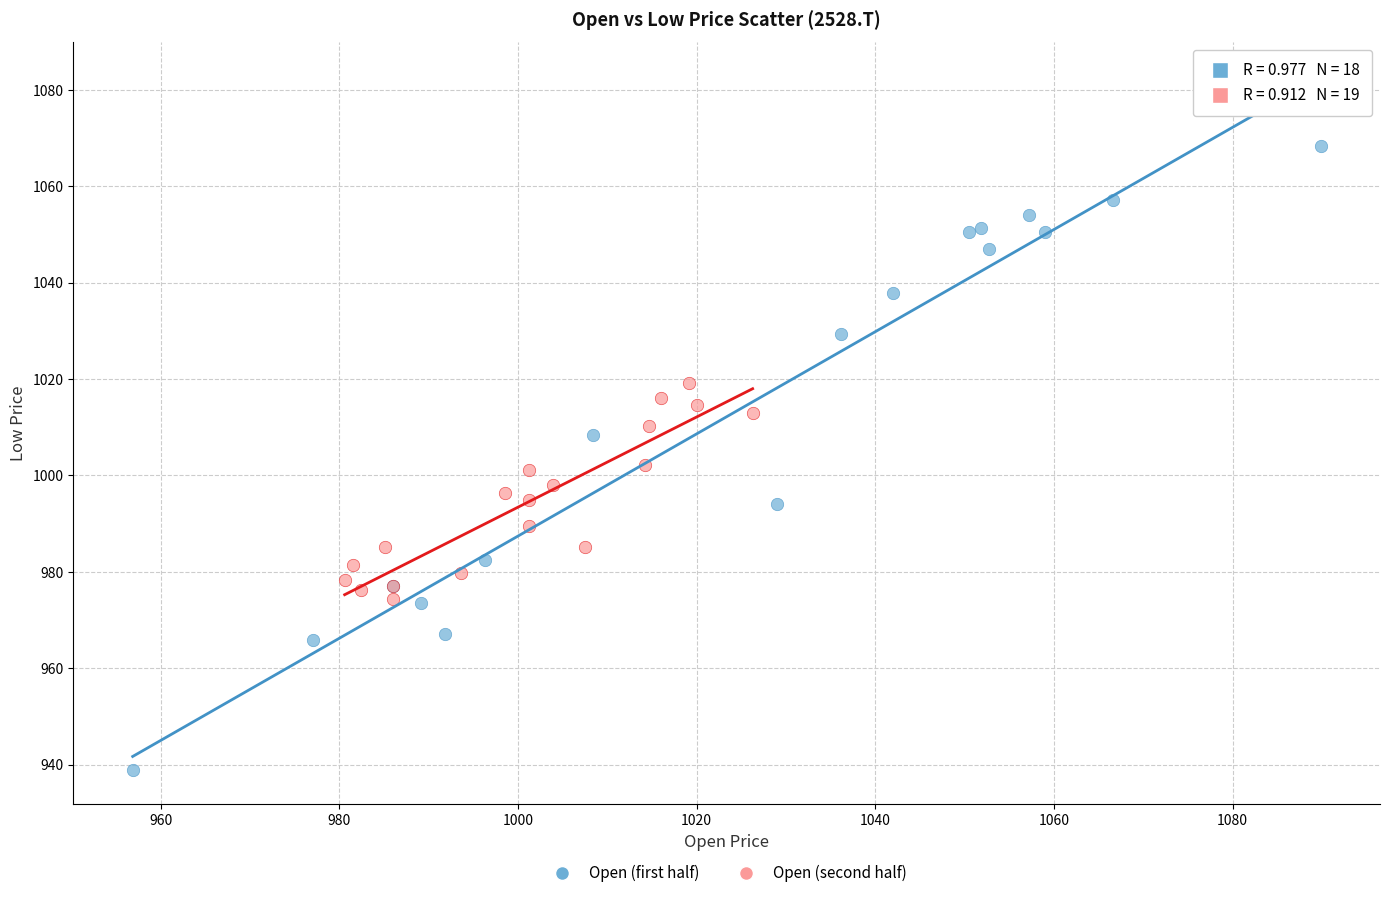

Which series contains the highest Y value?

Open (first half)